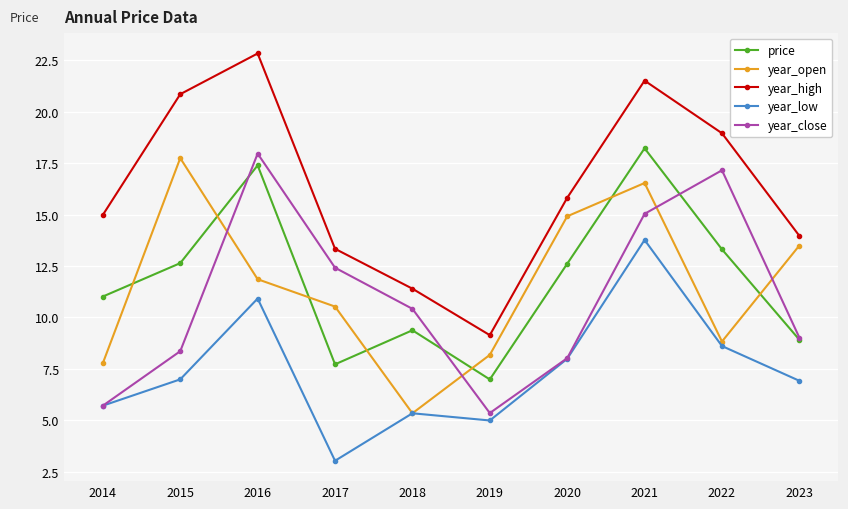

True or false: year_high and year_close cross at least once.

False